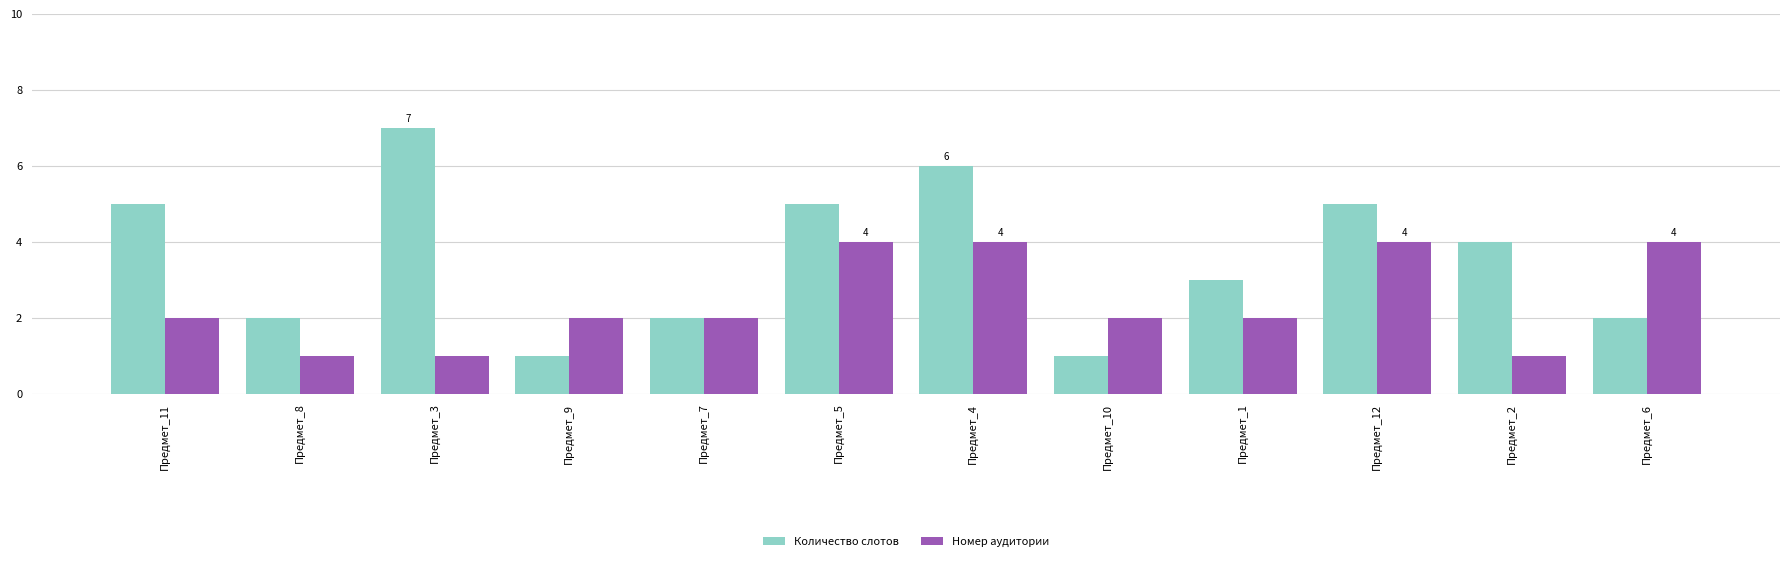

At which label is Количество слотов closest to 4?

Предмет_2